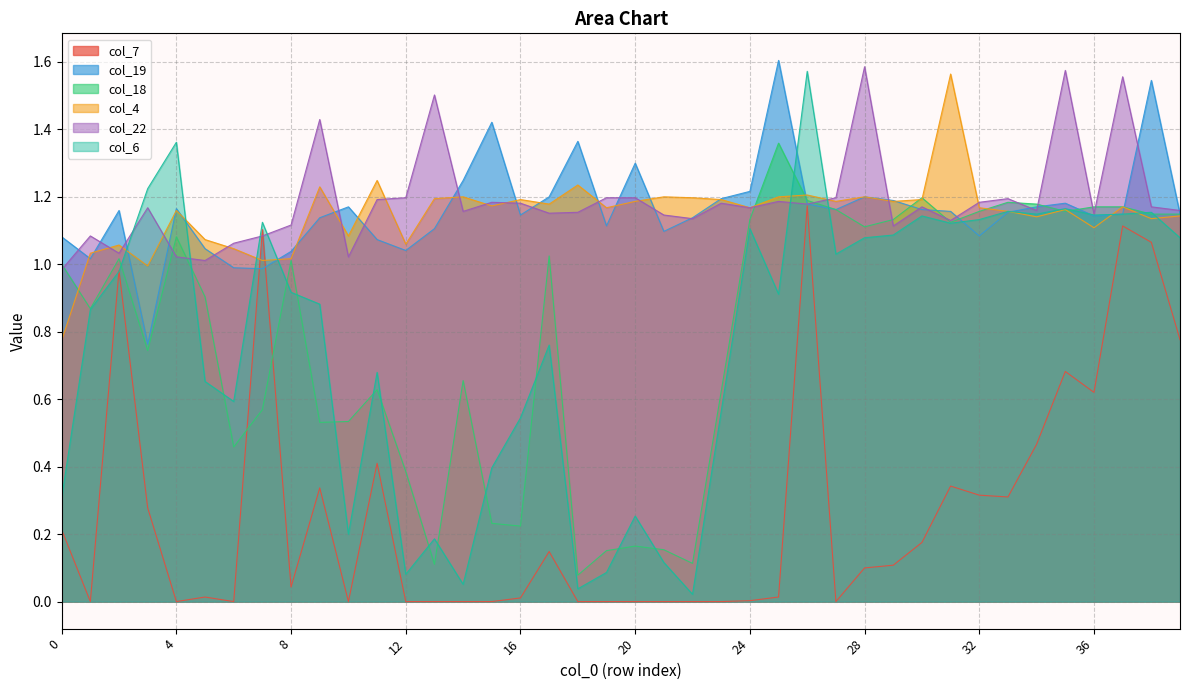

At which category is the sum across all series the highest?

26